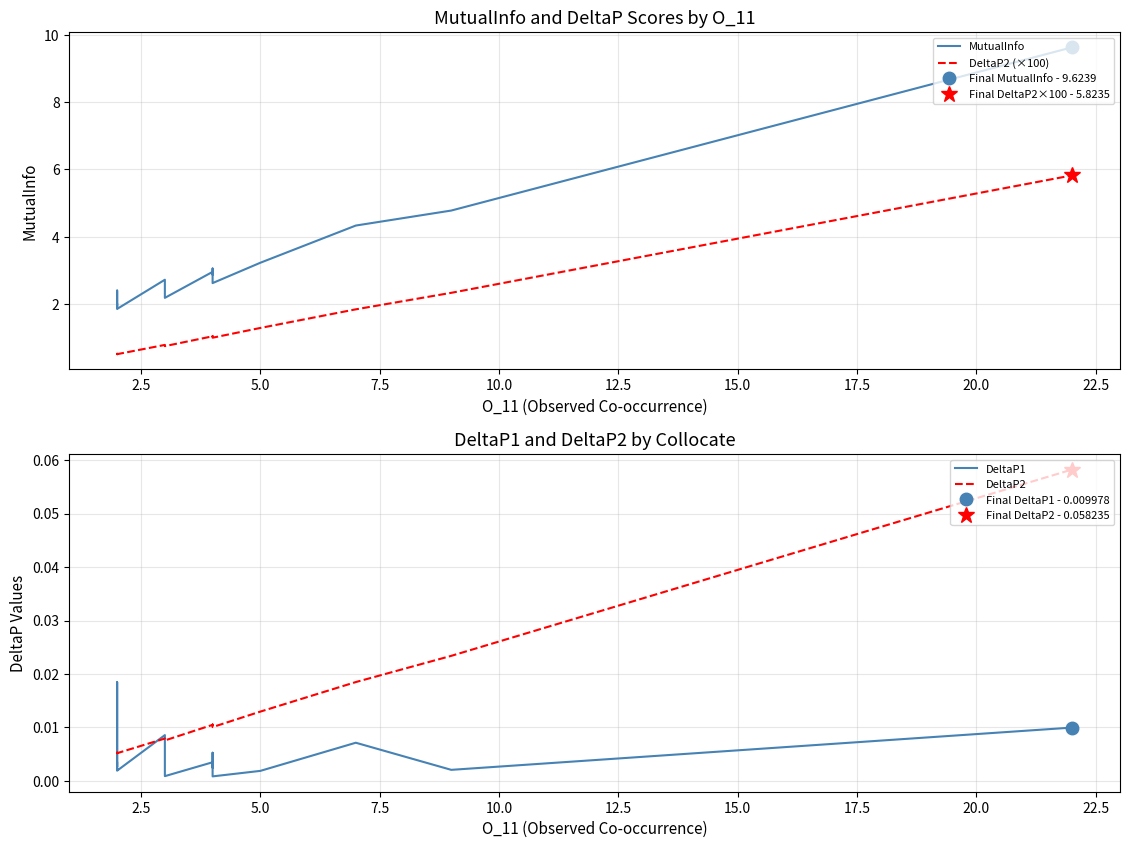

What are all the series names shown in the legend?

MutualInfo, DeltaP2 (×100), DeltaP1, DeltaP2